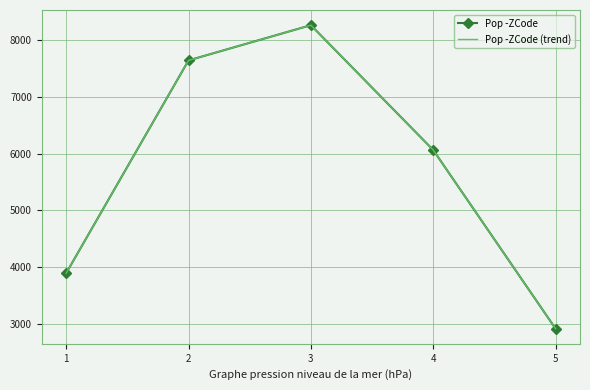

Reading right to left, extract all data points from this chart.

Pop -ZCode: 2914	6067	8270	7648	3893
Pop -ZCode (trend): 2914	6067	8270	7648	3893